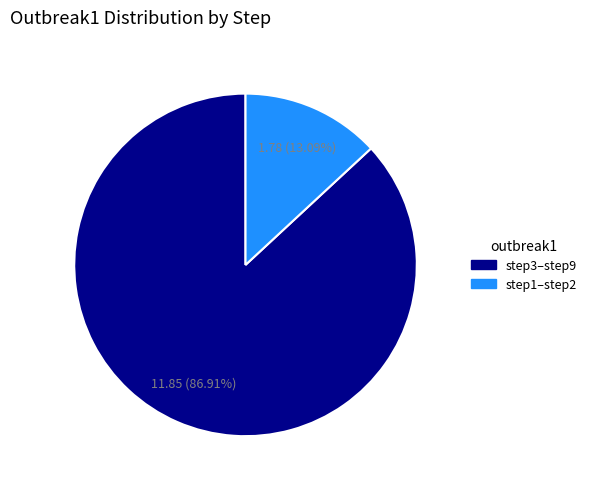

Does any single category account for the majority?

Yes